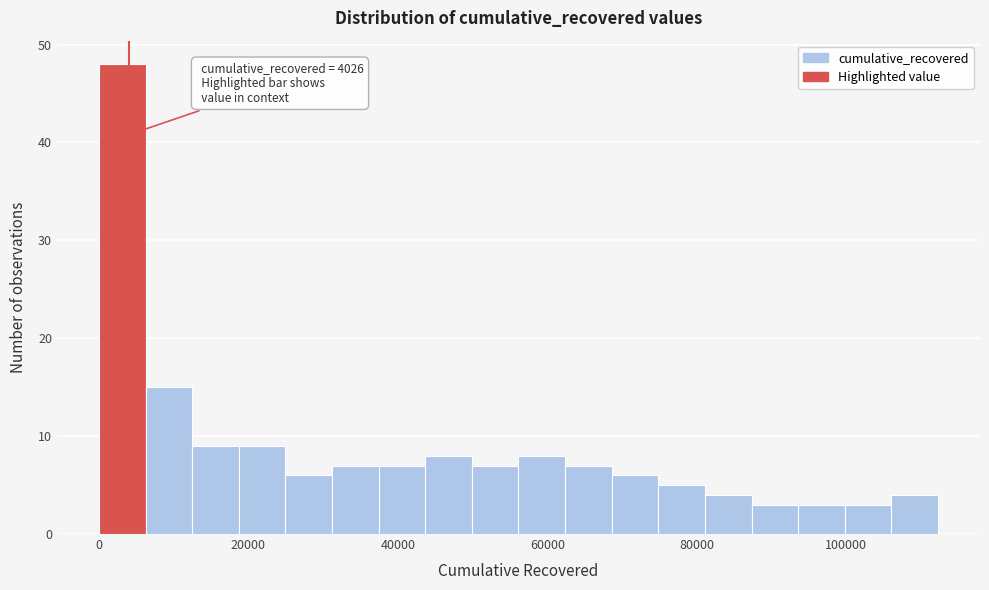

Around what value on the x-axis is the tallest bar? Give the approximate position of its centre, as read against the axis.

4000